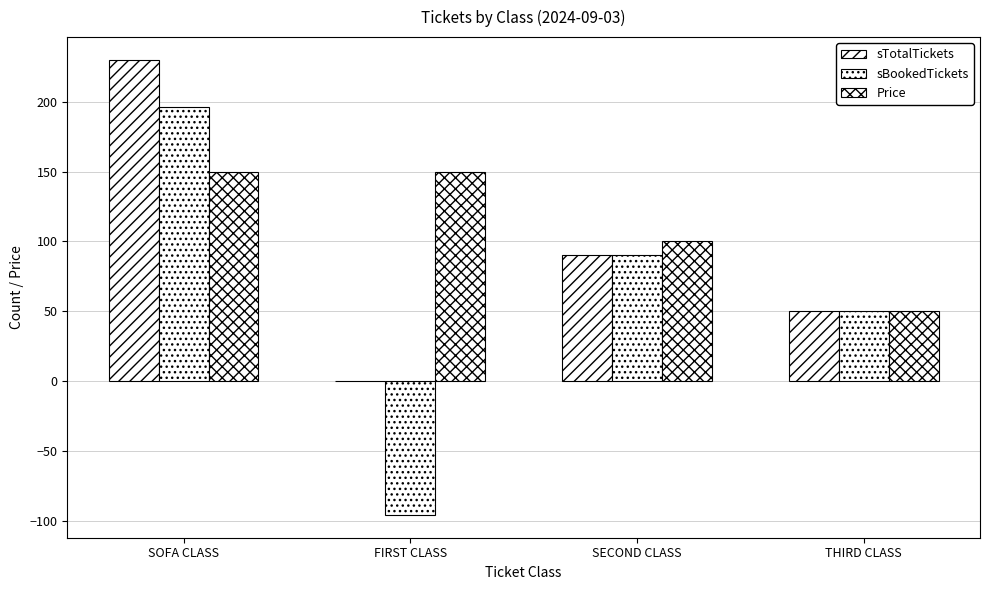

What is the average value of the sTotalTickets series?

92